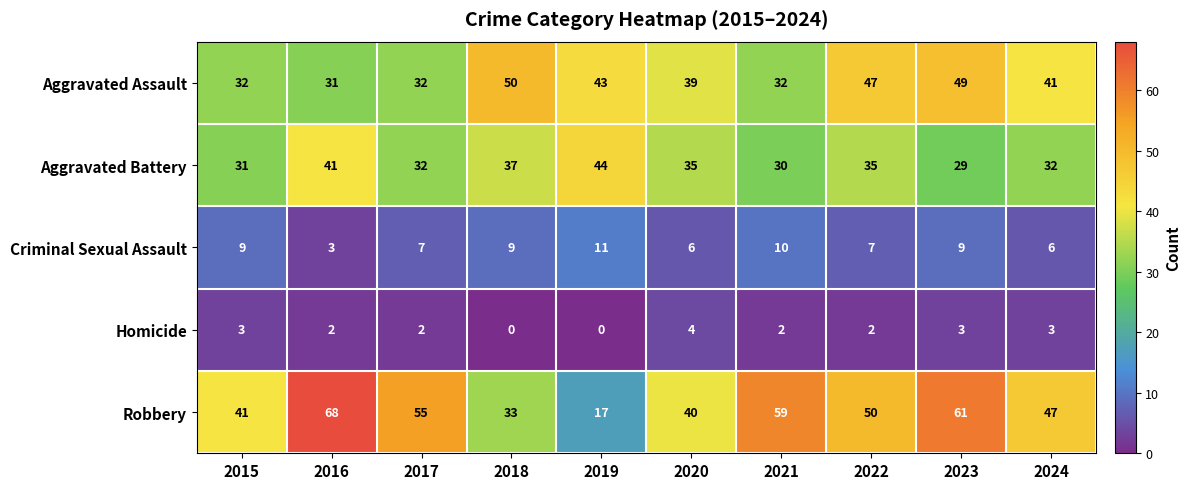

Which series has the widest spread of values?

Robbery